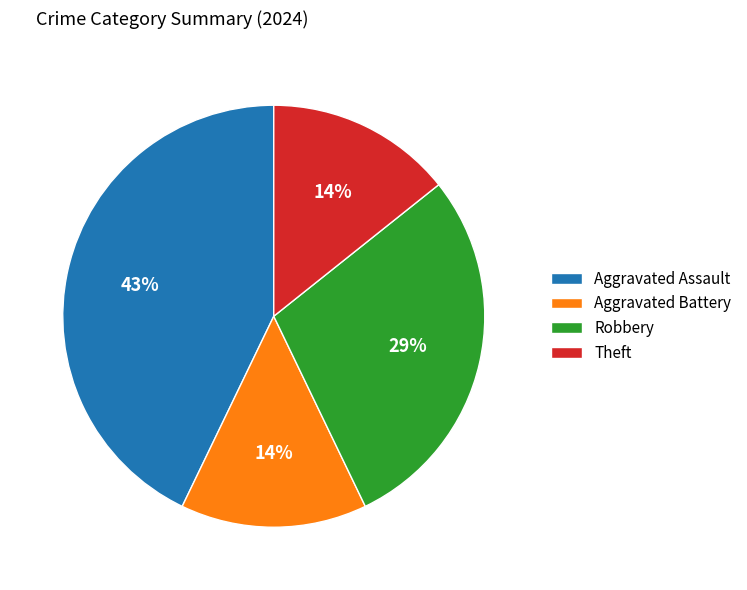

Is the sum of Aggravated Battery and Robbery greater than half?

No